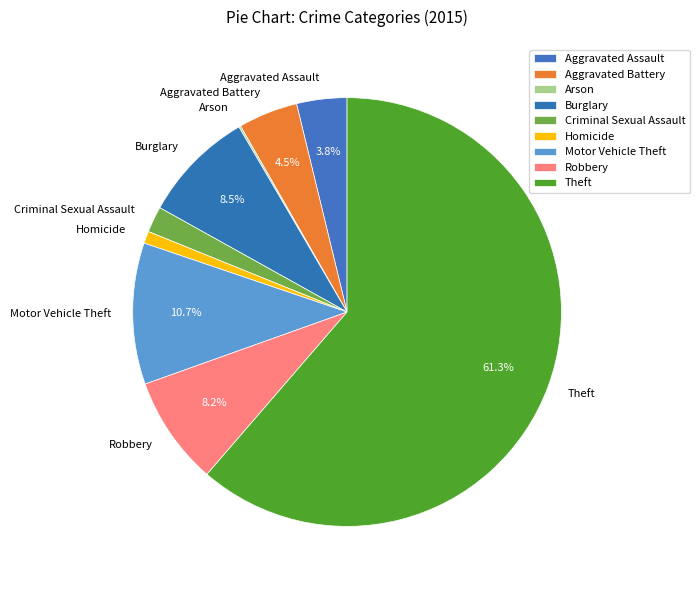

How much of the chart is everything except Motor Vehicle Theft?

89.3%